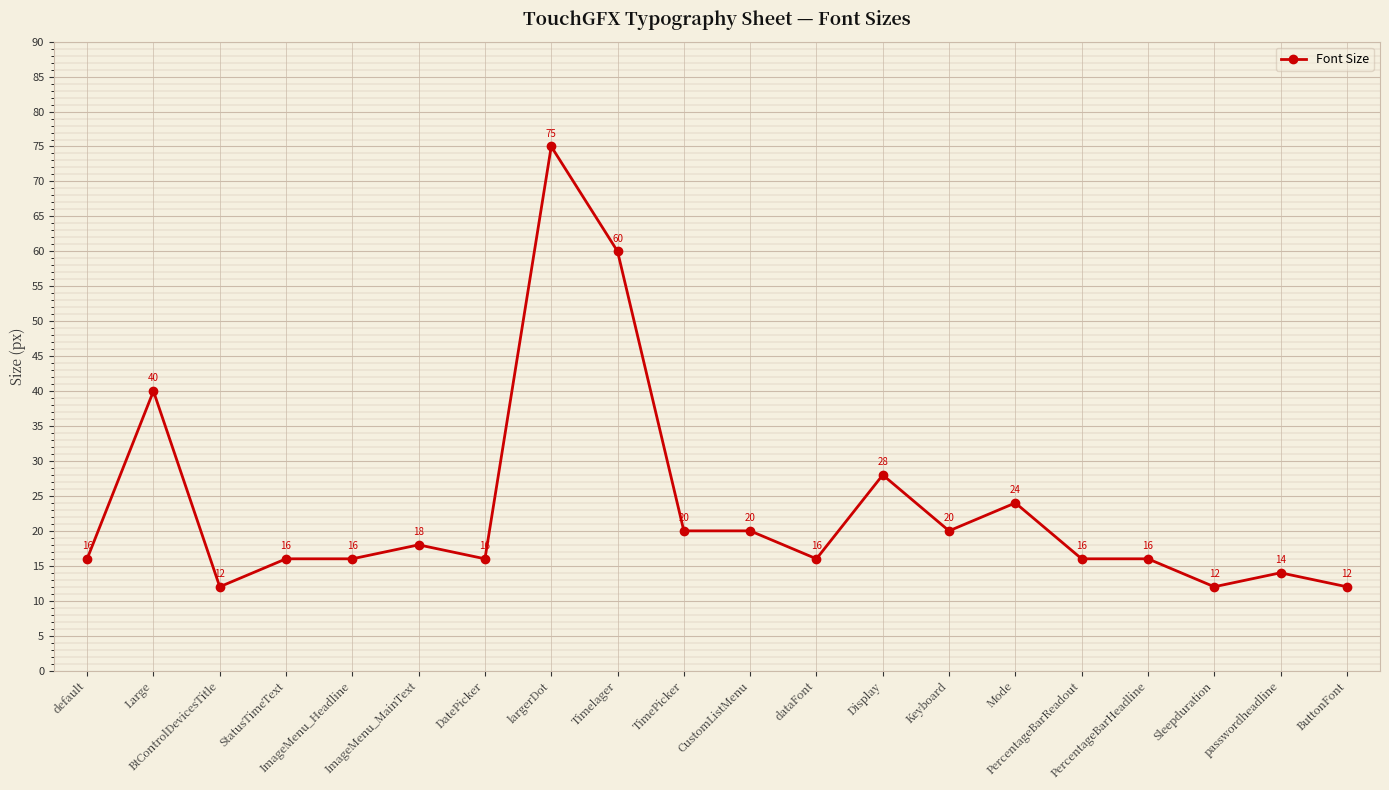

Where is the first local maximum?

Large